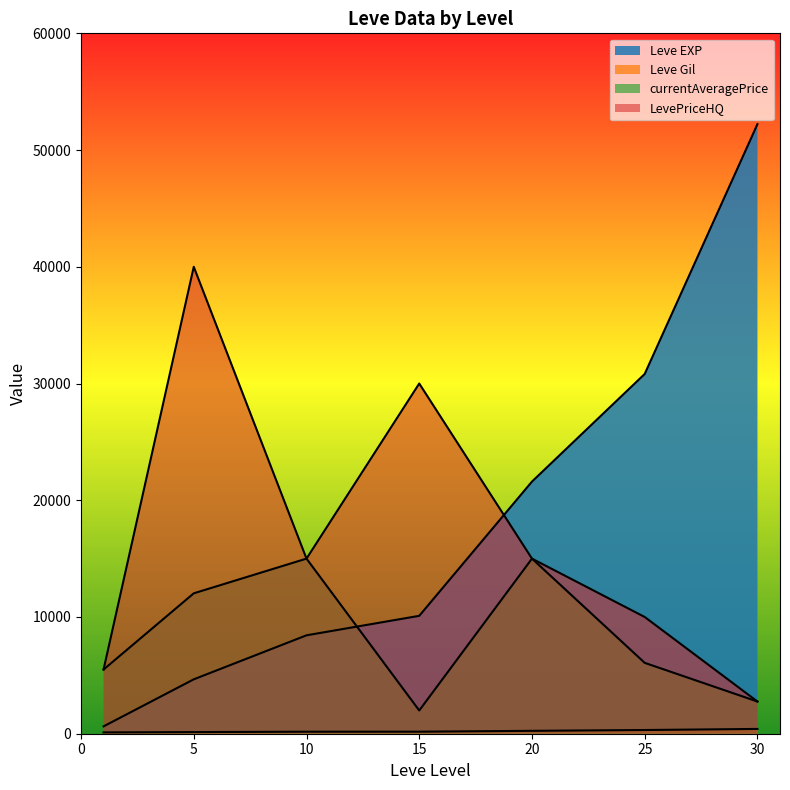

How many values in the Leve EXP series are below 10100?

3